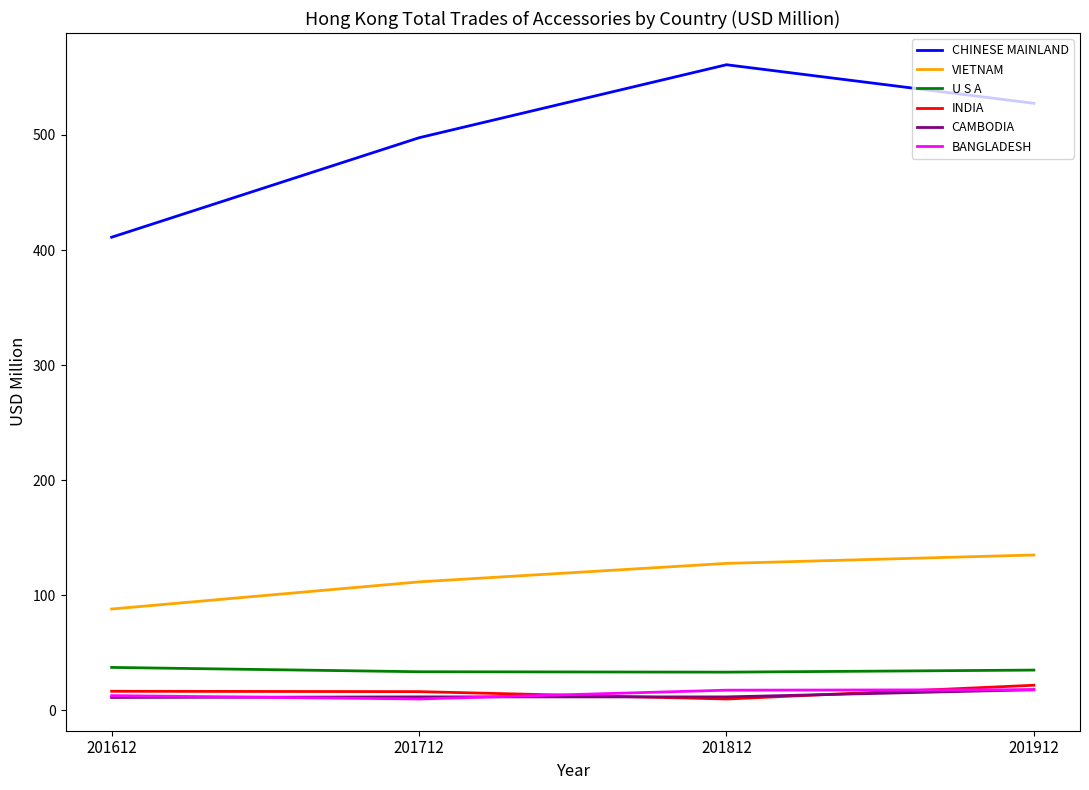

How many lines are shown in the chart?

6